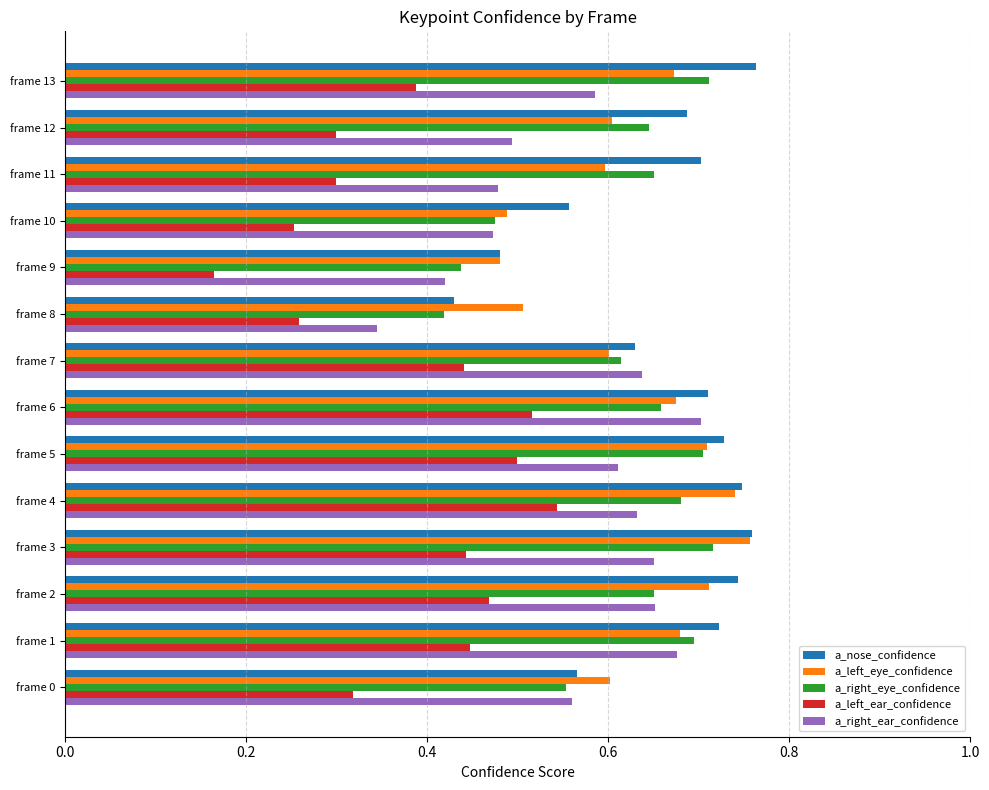

What is the sum of all a_left_ear_confidence values?

5.3